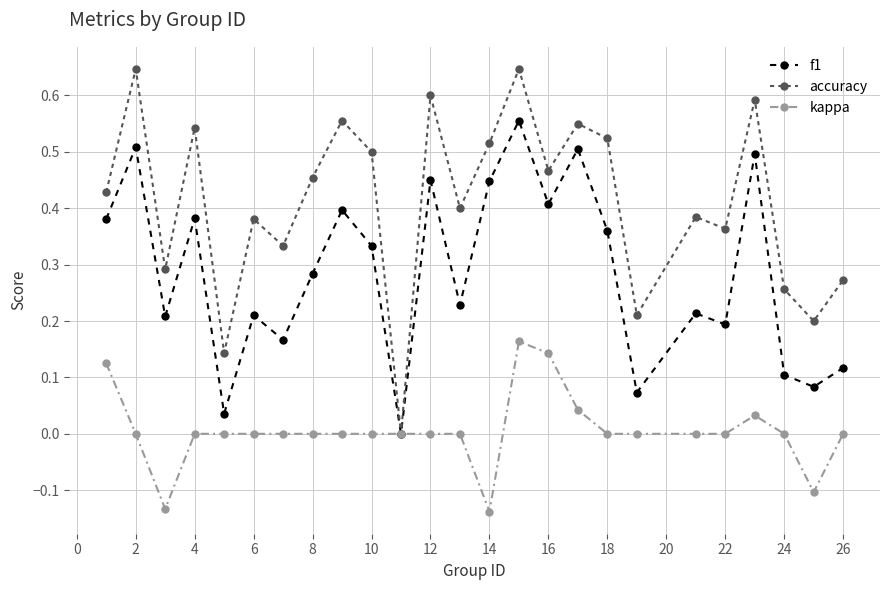

Which series has the largest total across all categories?

accuracy